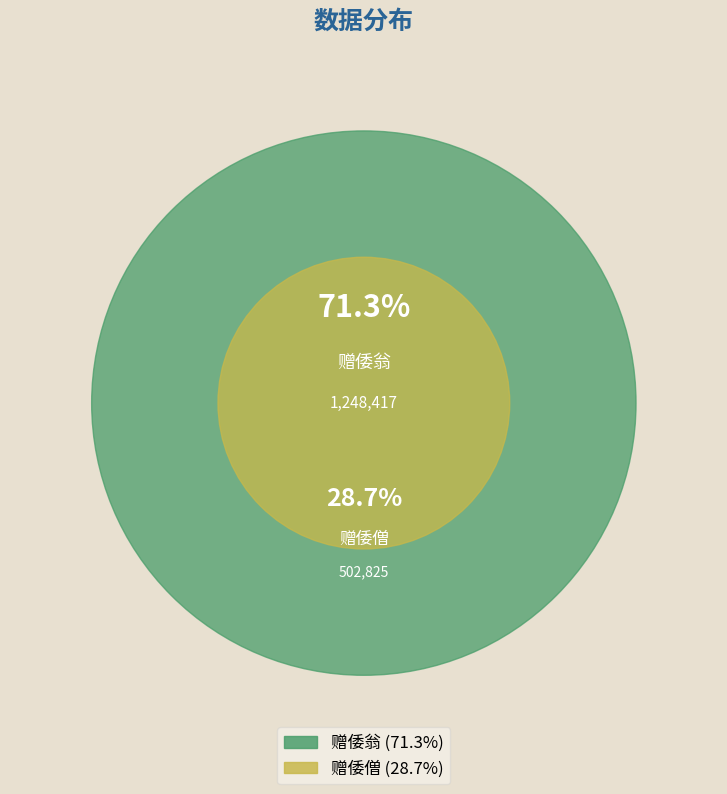

Approximately how many times larger is the value at 赠倭翁 compared to 赠倭僧?

2.5